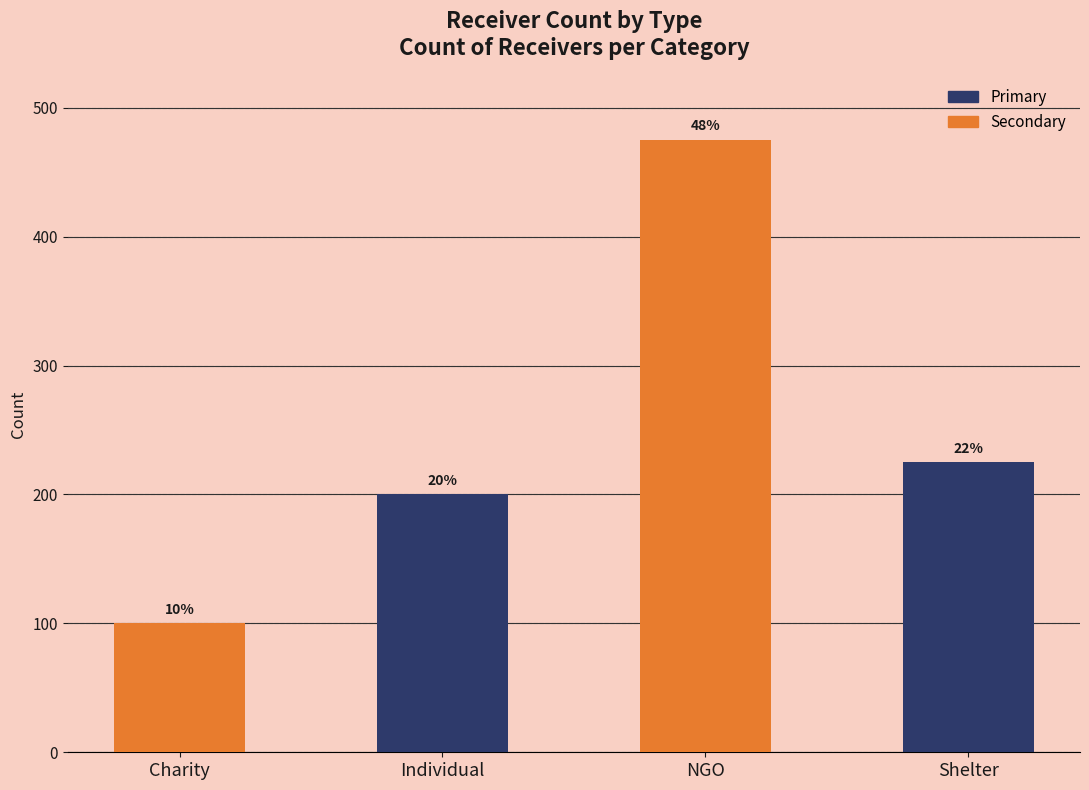

What is the sum of all values?

1000